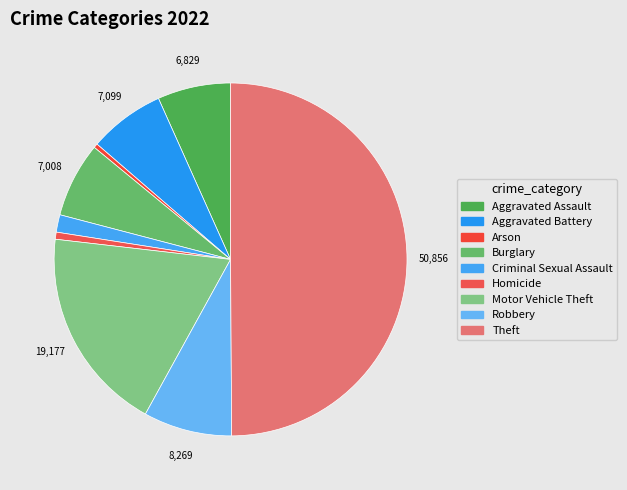

True or false: Motor Vehicle Theft accounts for 19% of the total.

True